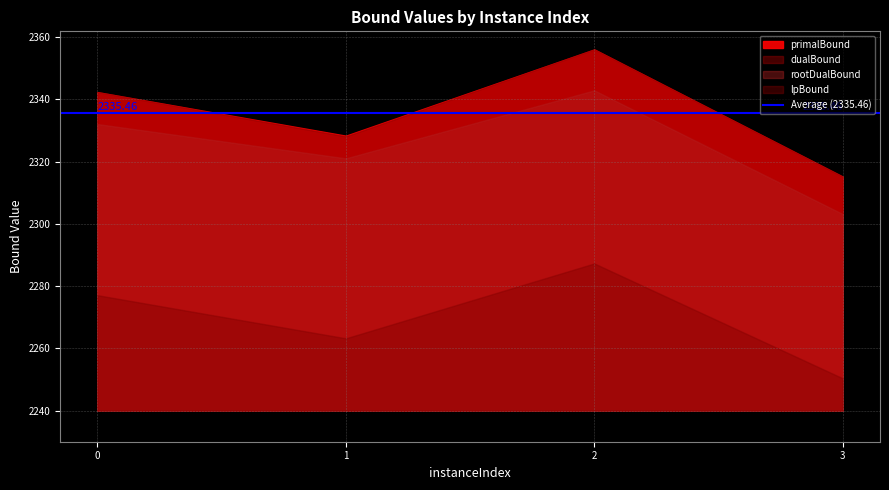

True or false: rootDualBound and lpBound cross at least once.

False